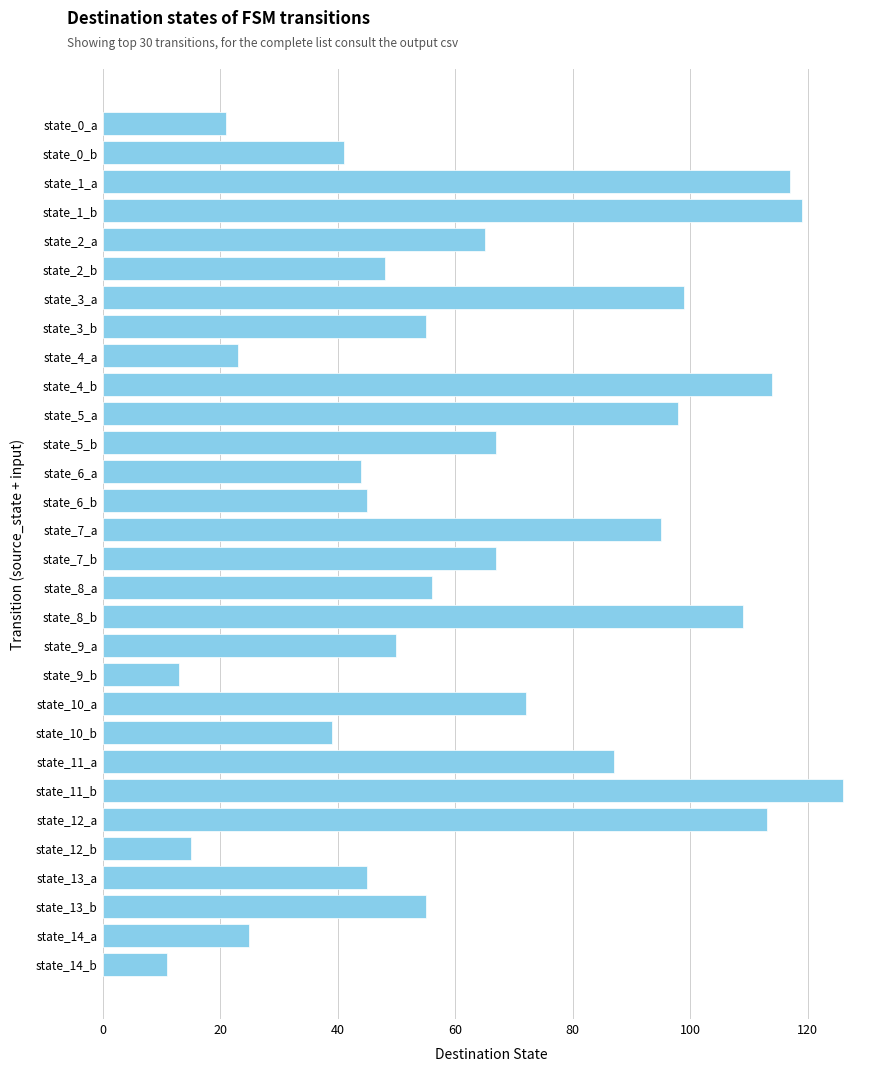

The value at state_2_b is 69. True or false?

False